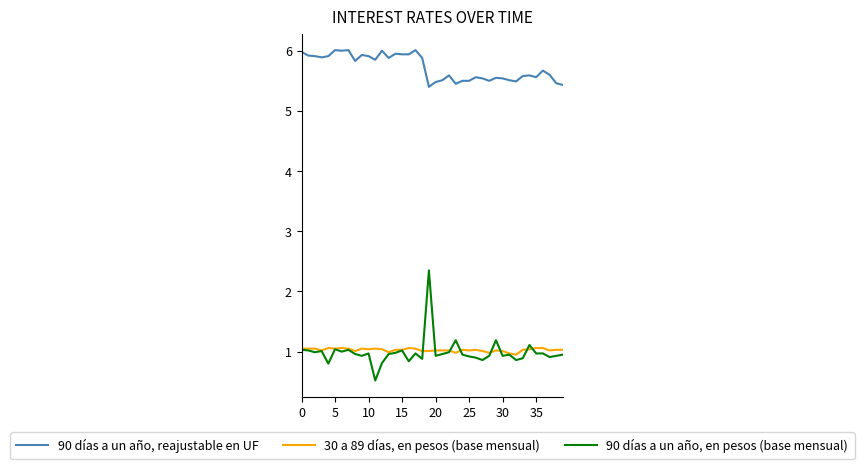

Rank the series by their maximum value, from highest to lowest.

90 días a un año, reajustable en UF, 90 días a un año, en pesos (base mensual), 30 a 89 días, en pesos (base mensual)